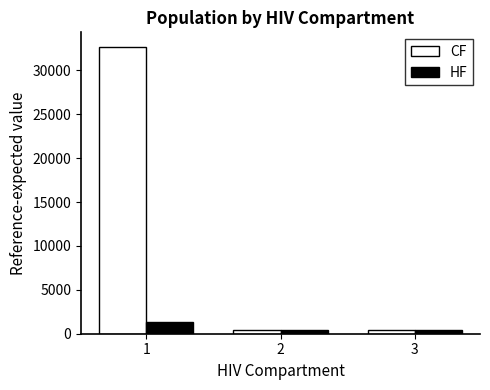

Reading left to right, extract all data points from this chart.

CF: 32693.1	449.5	449.5
HF: 1348.6	449.5	449.5